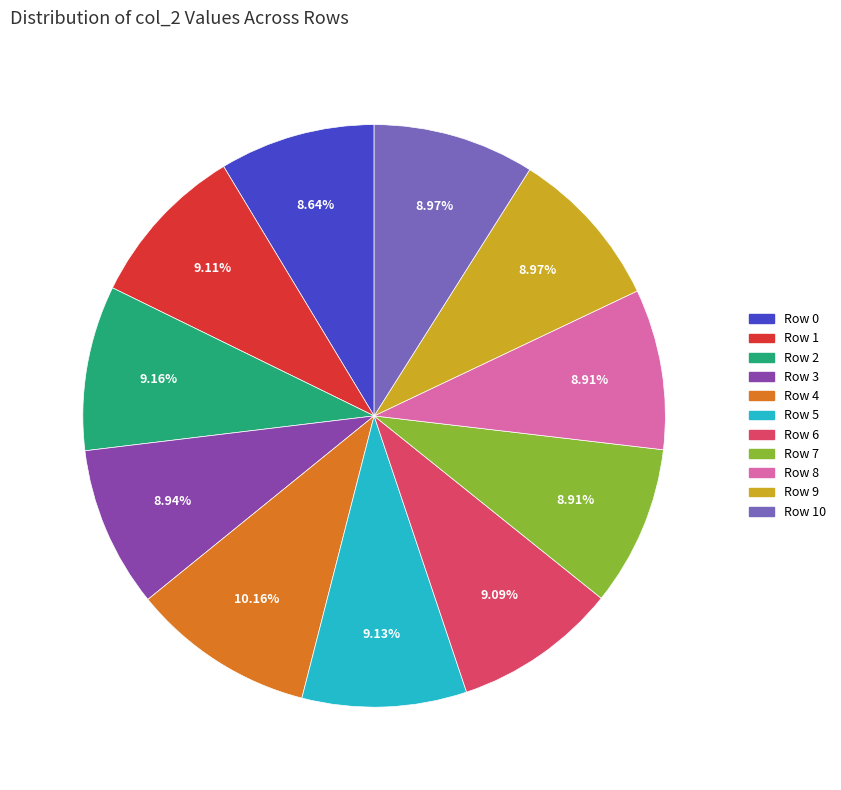

Does any single category account for the majority?

No